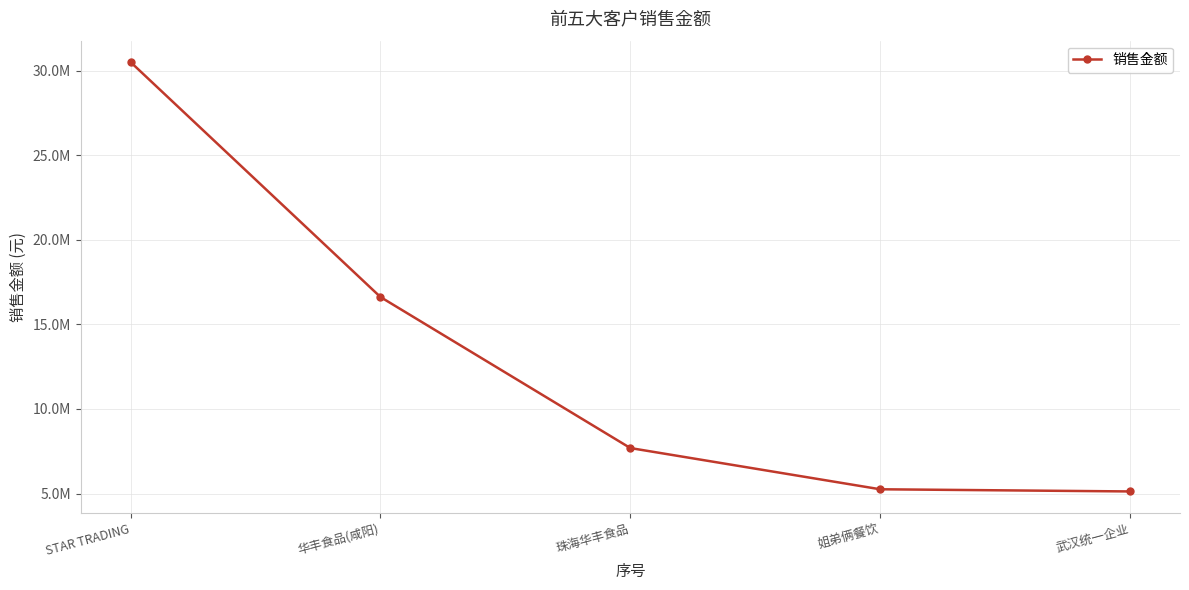

What is the difference between the maximum and second lowest values?

25251829.2